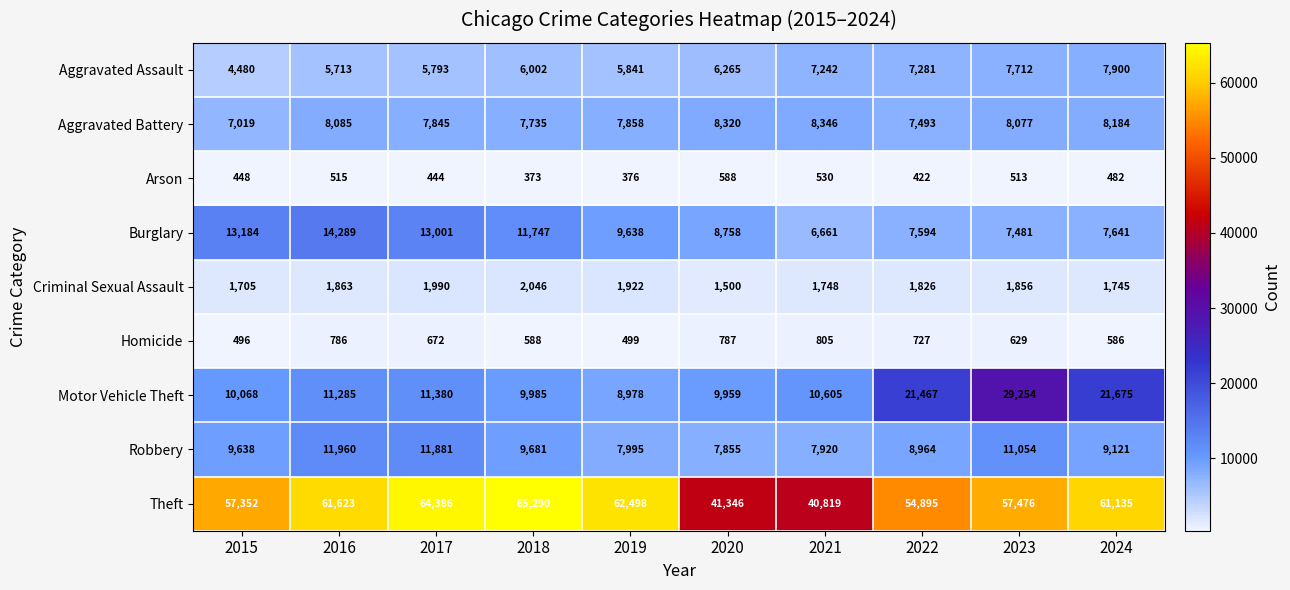

List the labels in order of Criminal Sexual Assault value, largest first.

2018, 2017, 2019, 2016, 2023, 2022, 2021, 2024, 2015, 2020